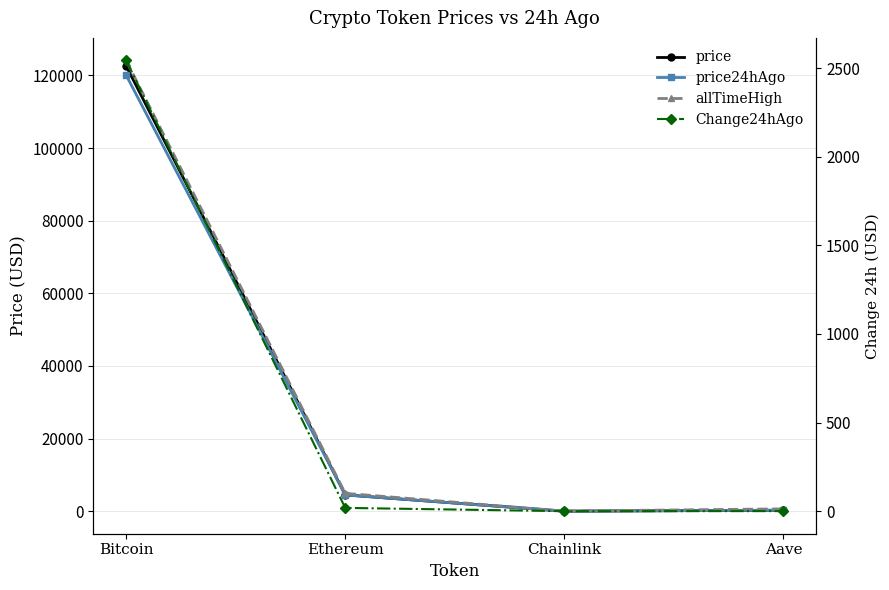

Which category has the highest value in the price series?

Bitcoin